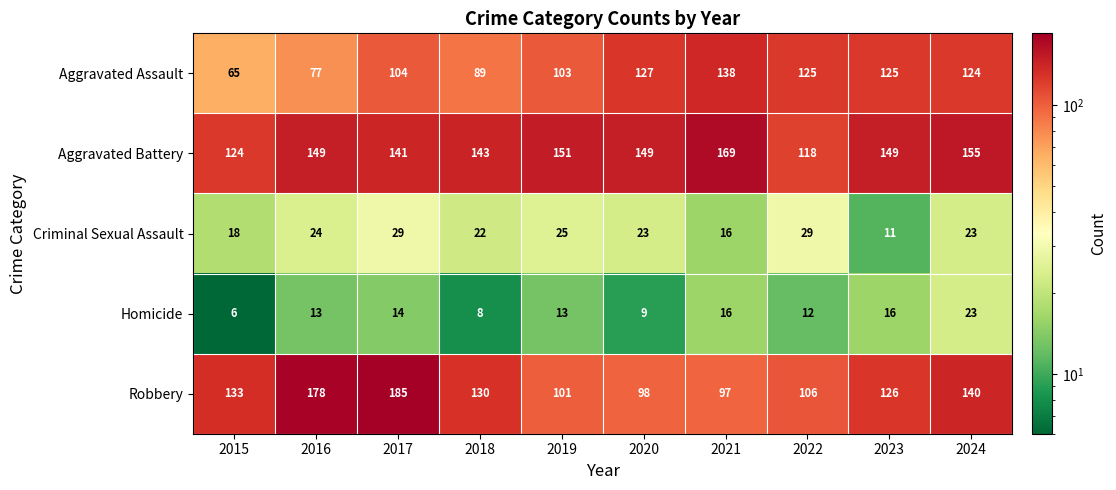

The value of Homicide at 2020 is 13. True or false?

False